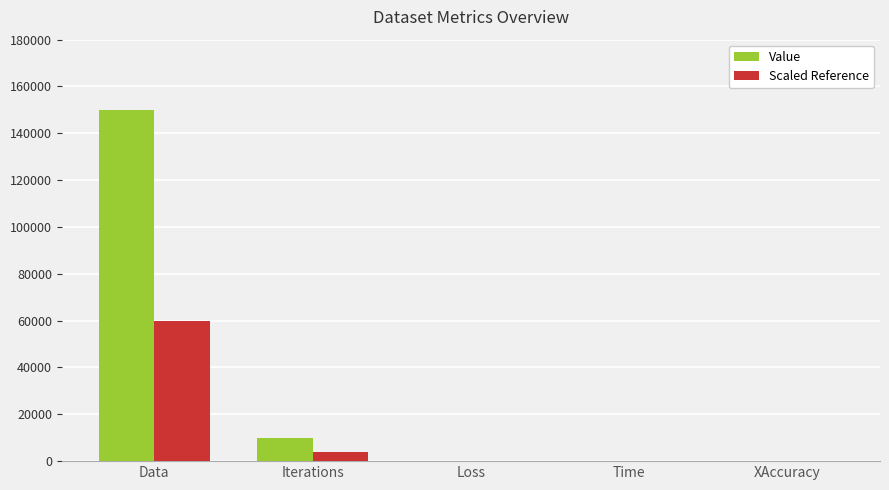

Are the bars grouped side by side (vs. stacked)?

Yes